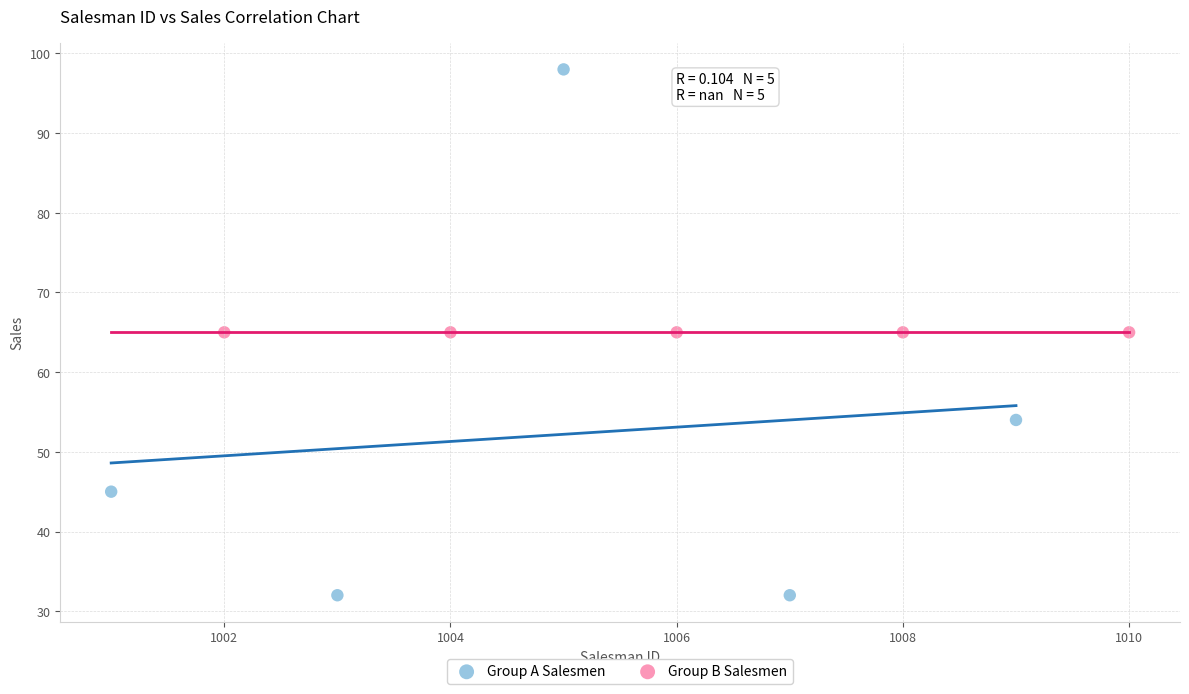

Which series contains the lowest Y value?

Group A Salesmen